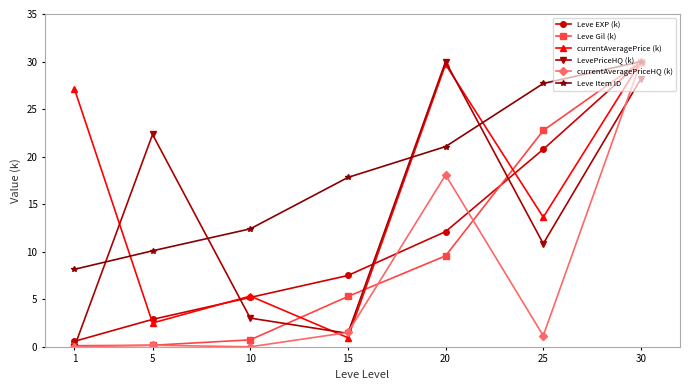

What is the average value of the Leve Item ID series?

18.2